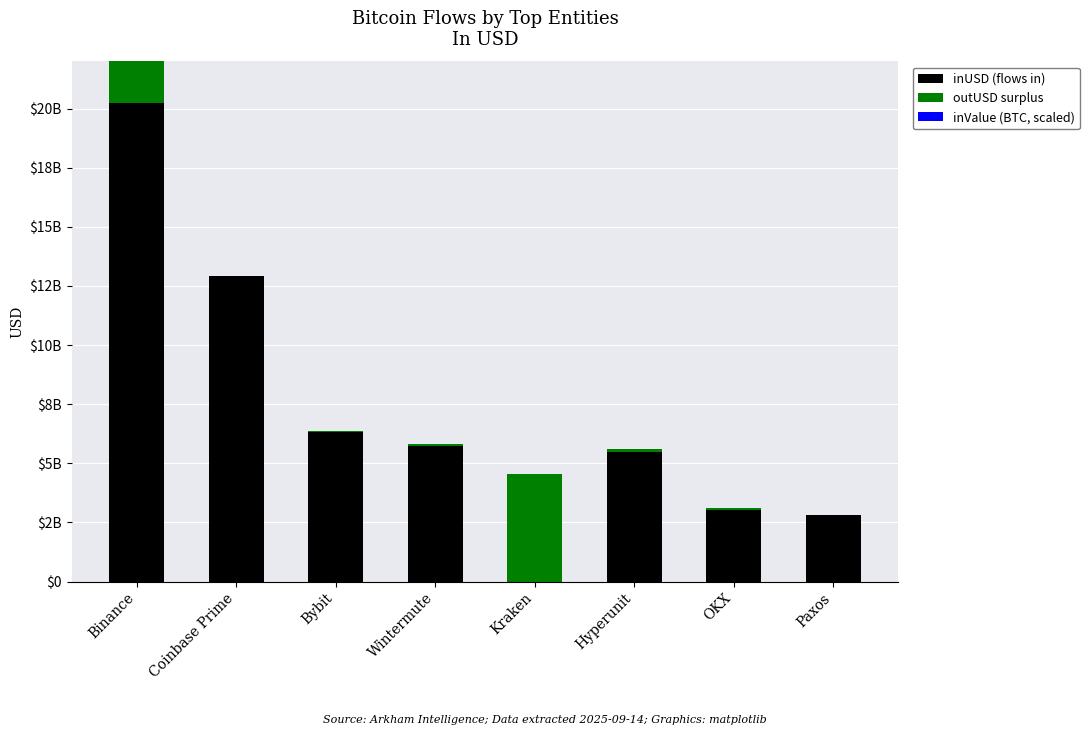

Between Paxos and Wintermute, which is larger?

Wintermute